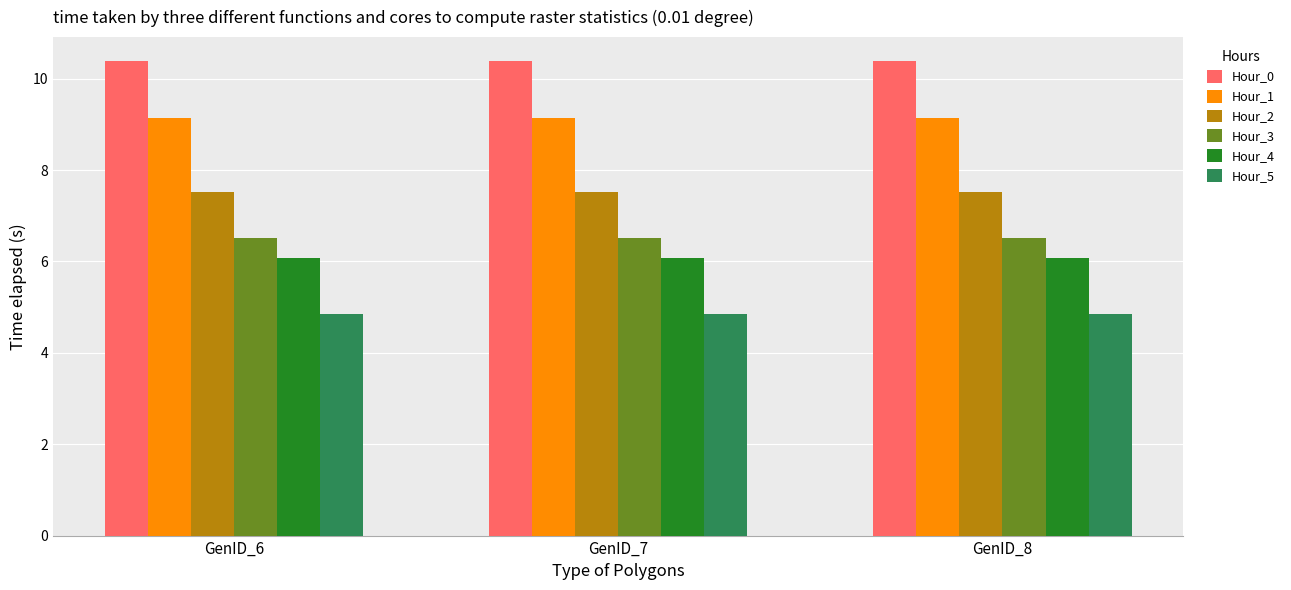

True or false: Hour_4 has a value of 6.1 at GenID_8.

True